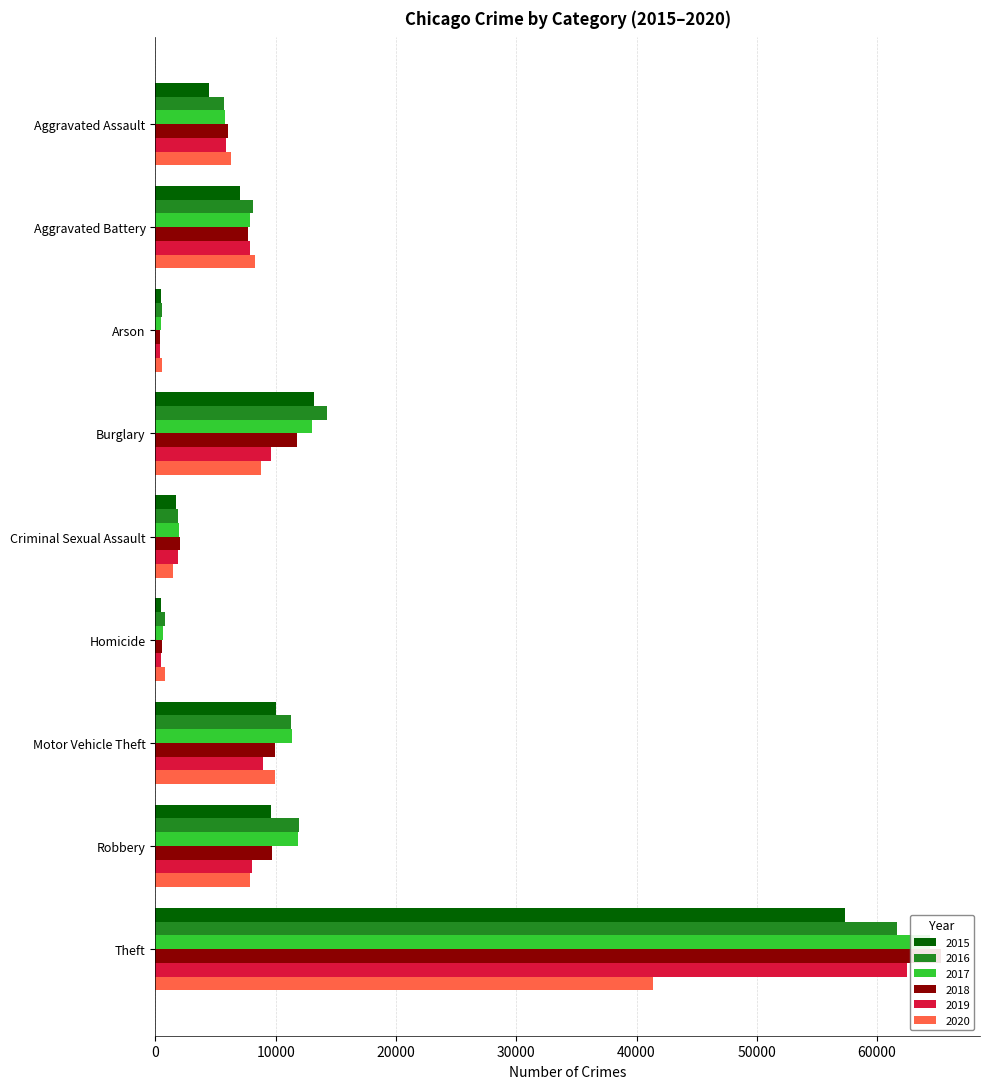

How many data points in 2018 are above 7735?

4